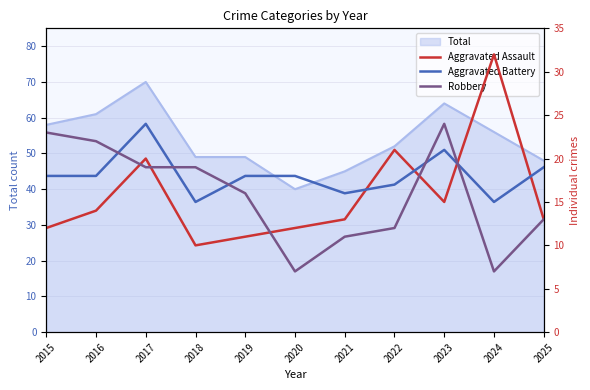

Is it true that Aggravated Assault equals 21 at 2020?

False